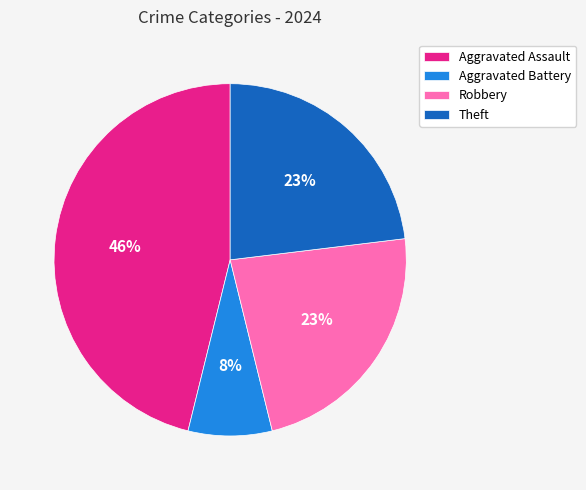

Is the sum of Aggravated Battery and Robbery greater than half?

No